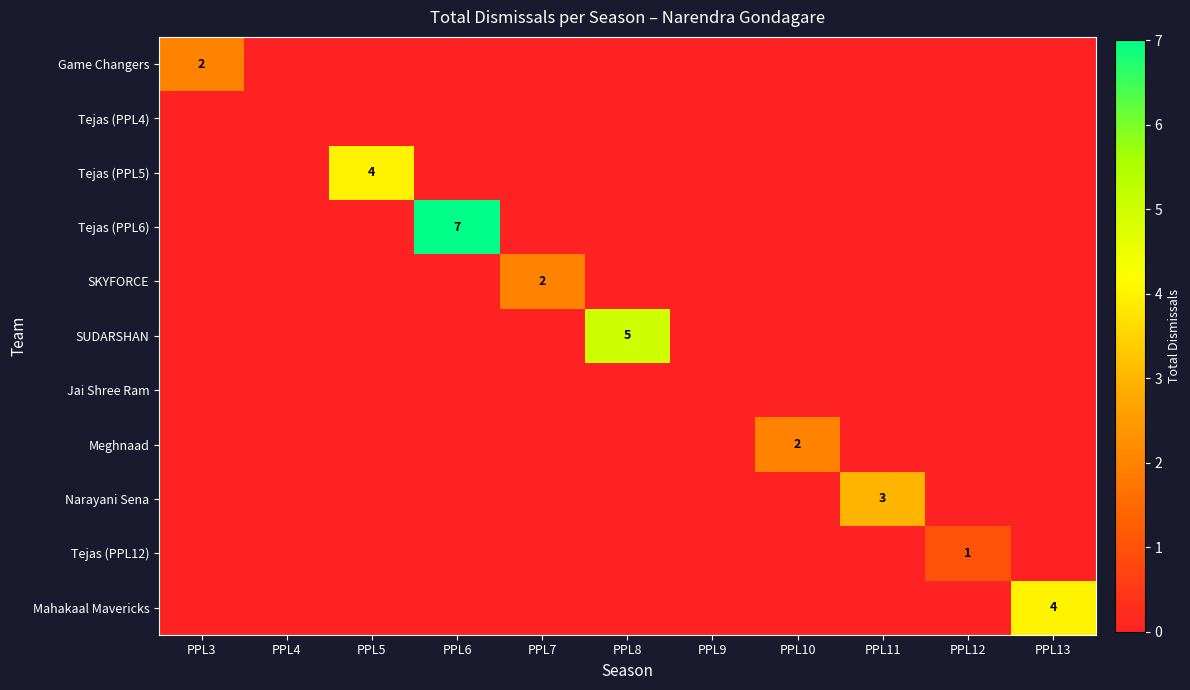

Is it true that Meghnaad equals -1 at PPL11?

False